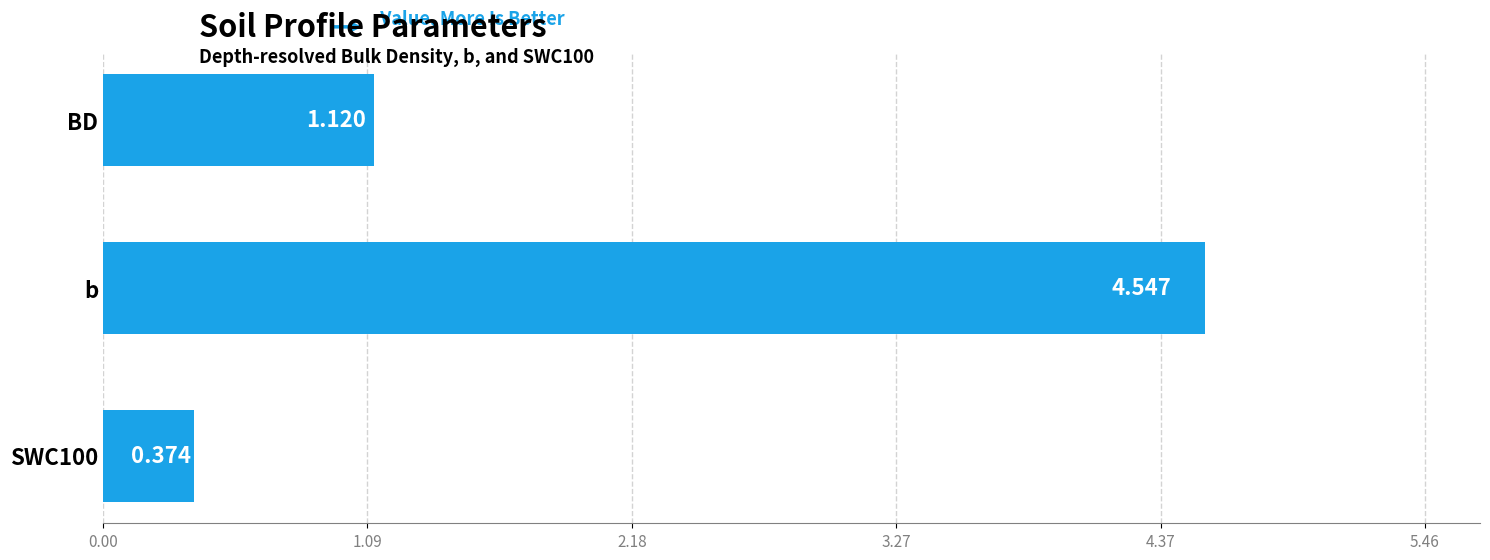

How many data points does each series have?

3